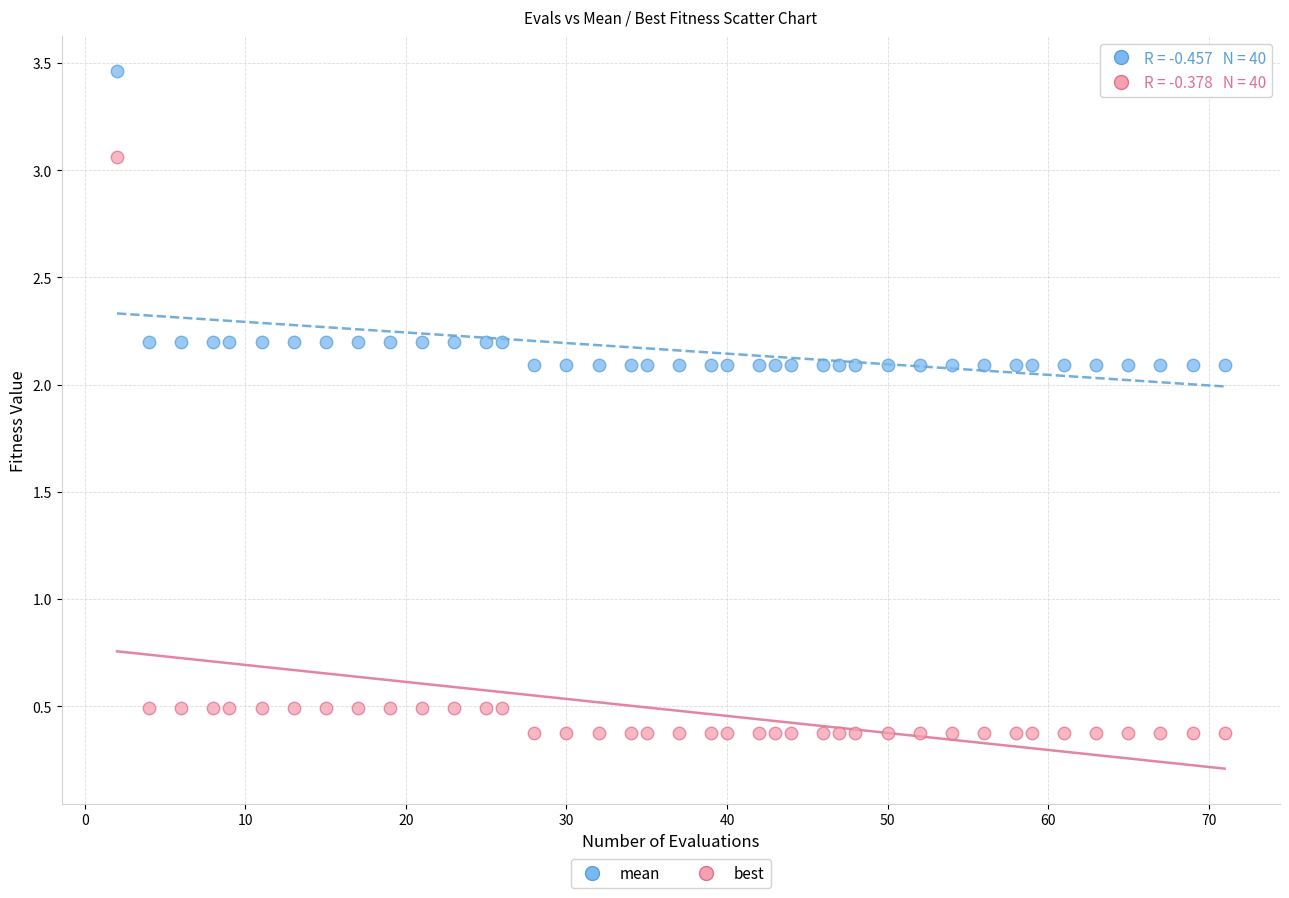

Which series contains the highest Y value?

mean